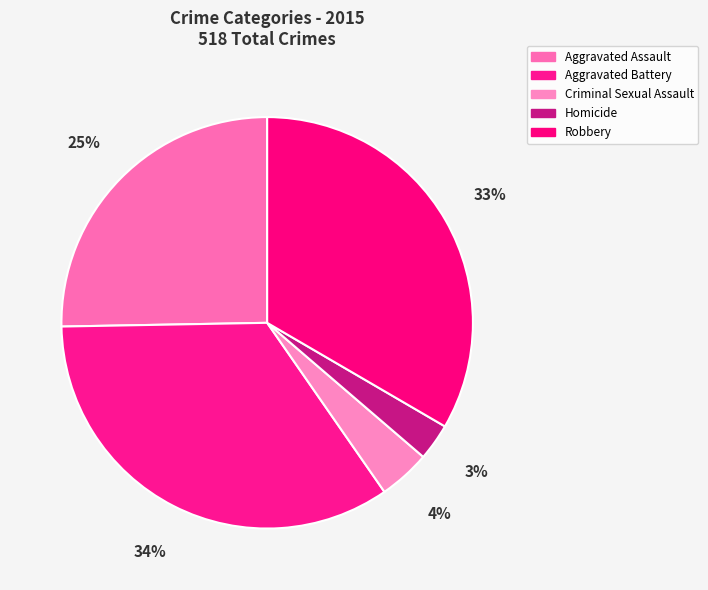

Is the sum of Aggravated Battery and Homicide greater than half?

No